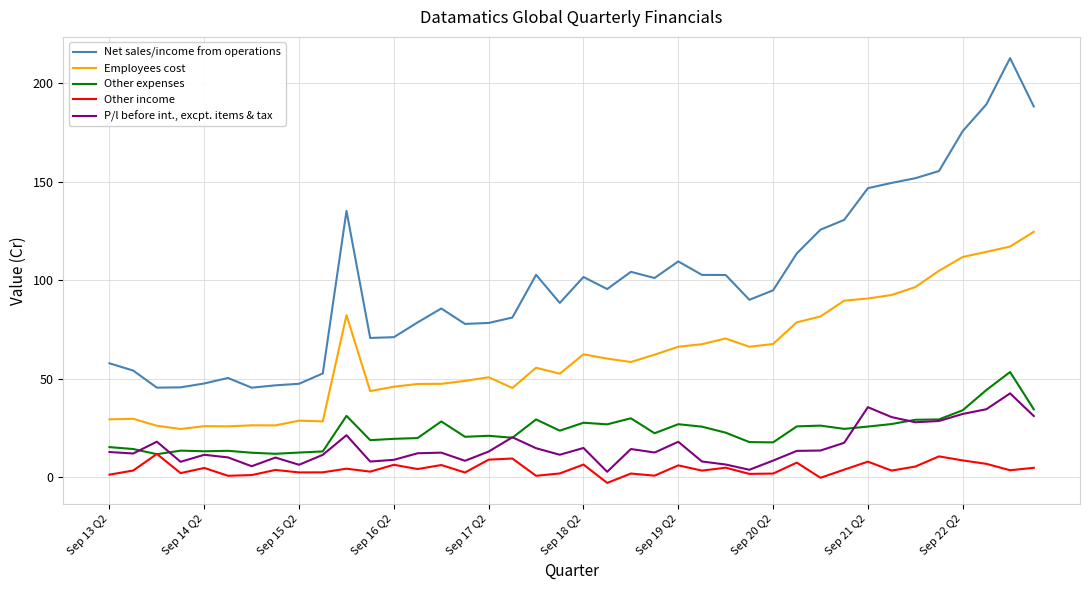

True or false: Net sales/income from operations and Other income intersect in this chart.

False